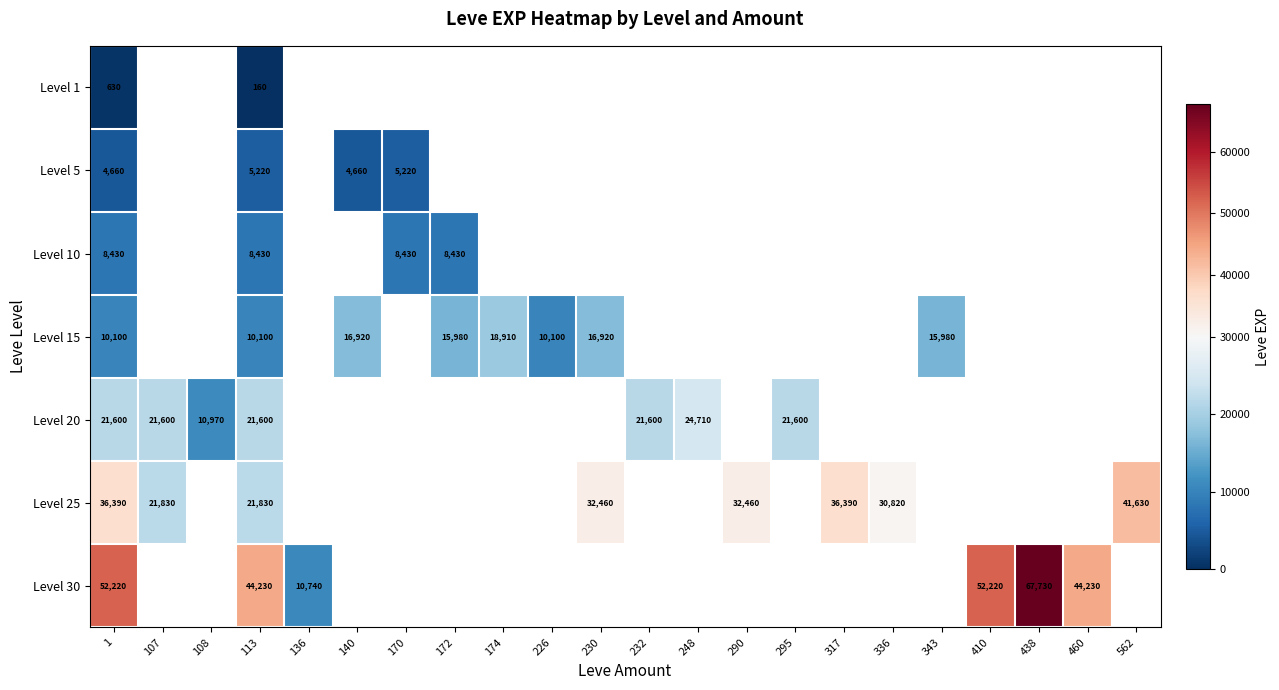

What is the difference between the maximum and minimum values in the Level 5 series?

560.0